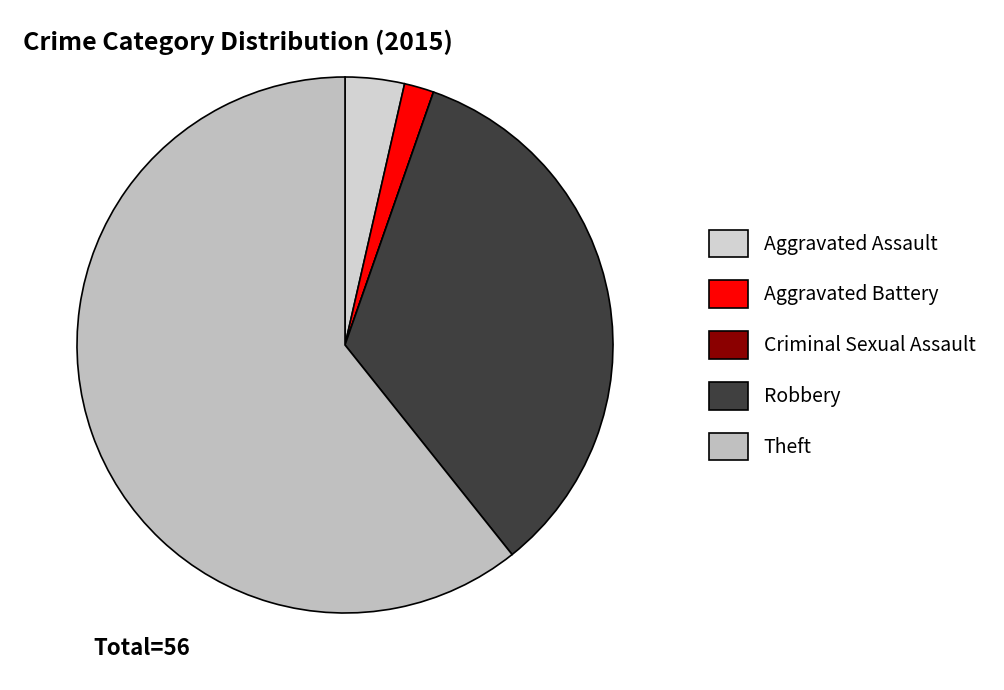

Which category accounts for the majority?

Theft